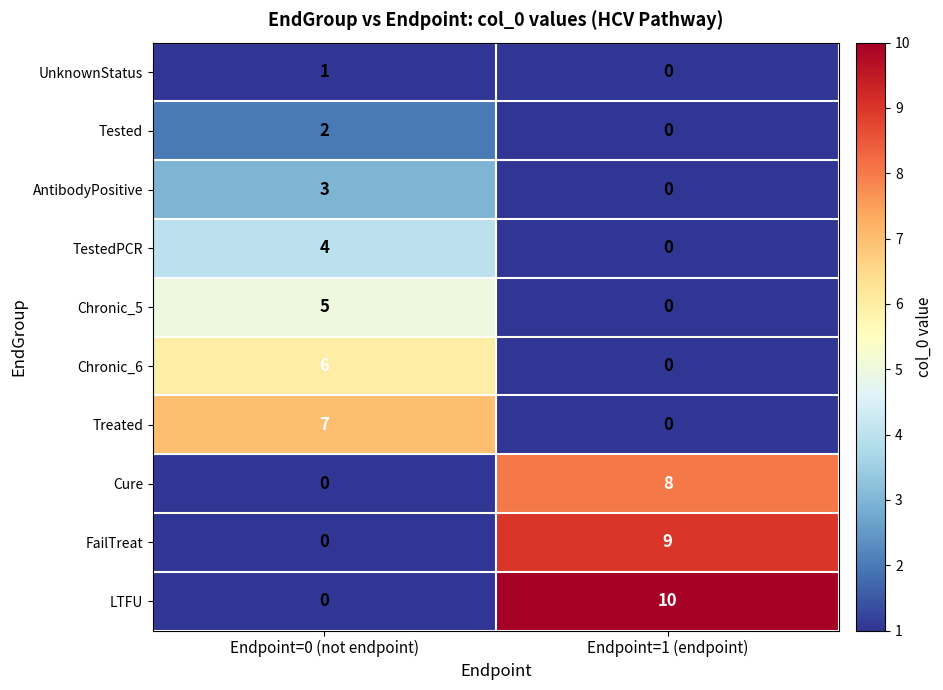

List the labels in order of LTFU value, largest first.

Endpoint=1 (endpoint), Endpoint=0 (not endpoint)